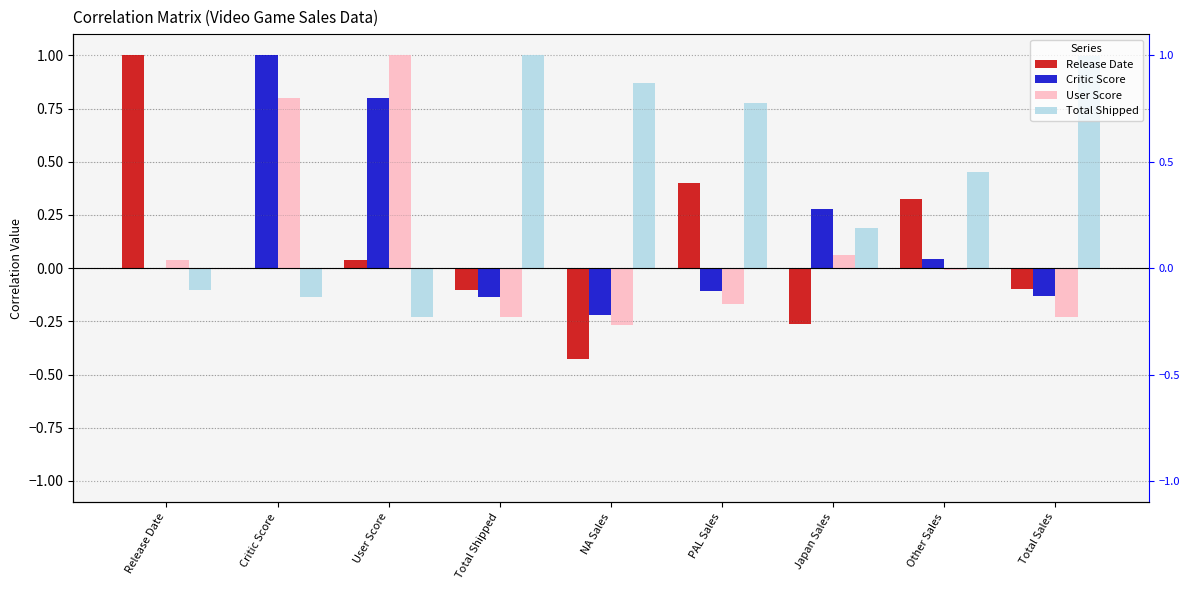

Which category has the highest value in the User Score series?

User Score